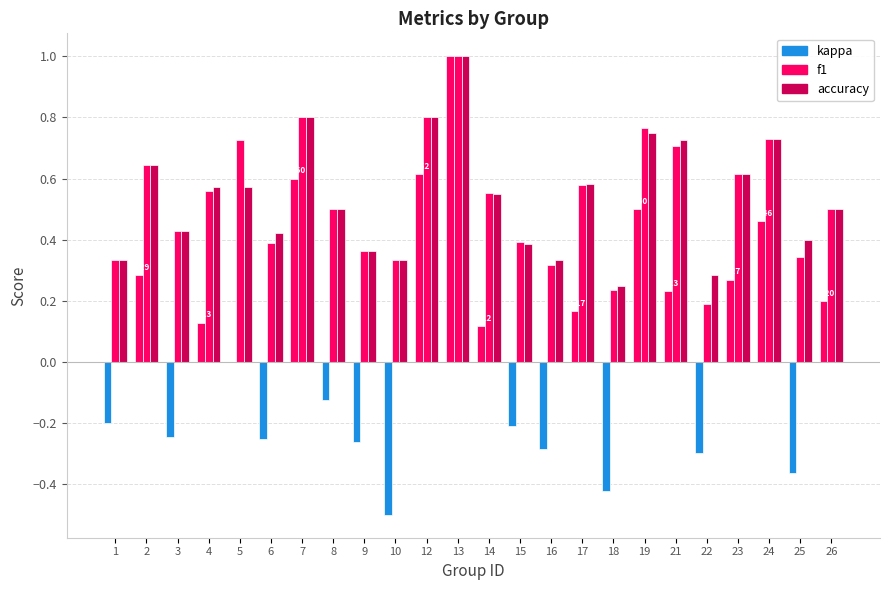

Are the bars grouped side by side (vs. stacked)?

Yes